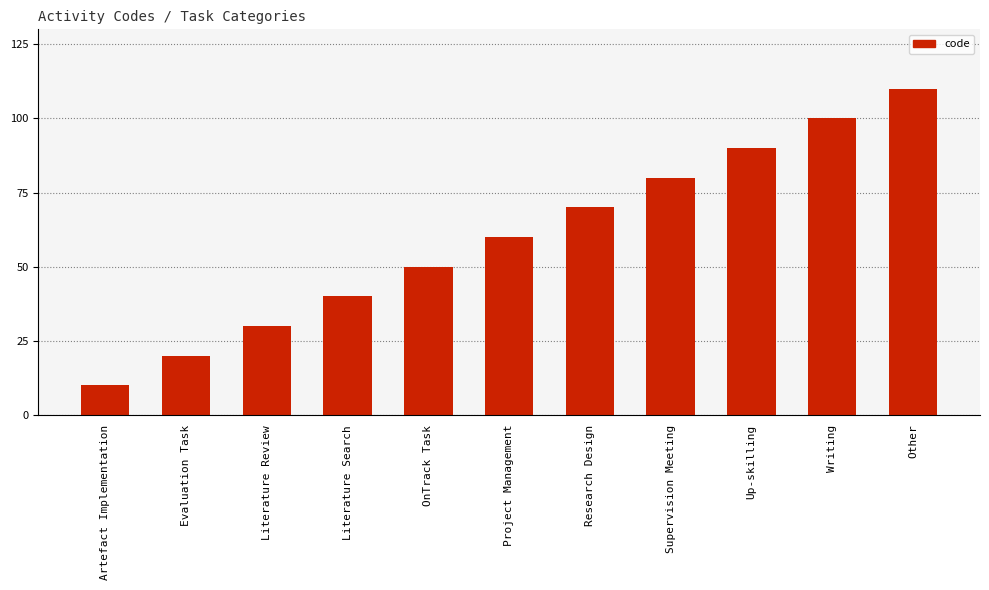

How many data points are less than 60?

5